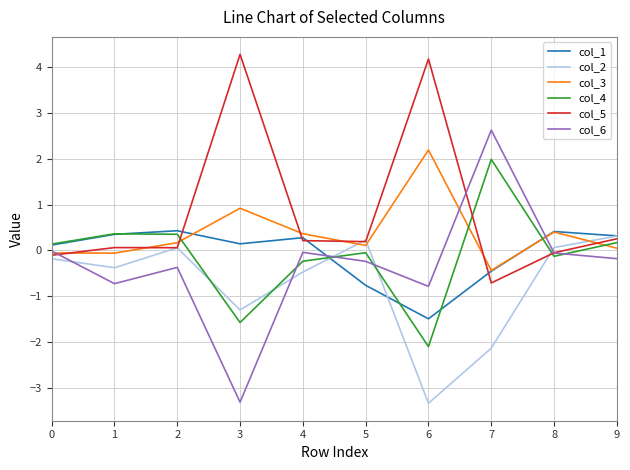

What is the sum of the col_5 values at 4 and 7?

-0.5